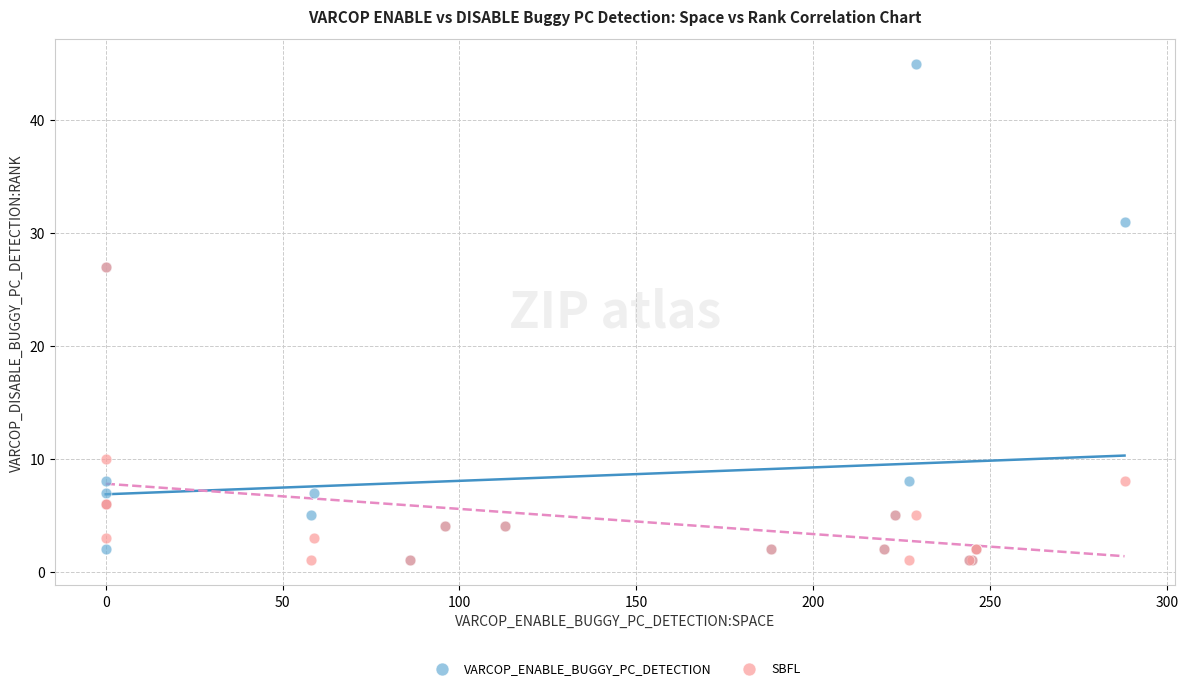

Which series contains the highest Y value?

VARCOP_ENABLE_BUGGY_PC_DETECTION